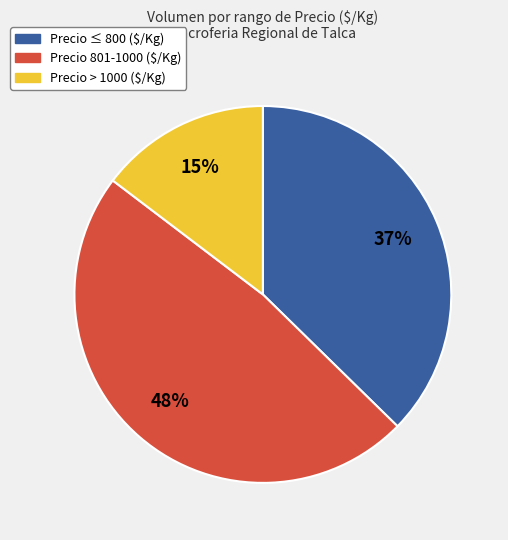

Is there any slice that represents more than half of the pie?

No